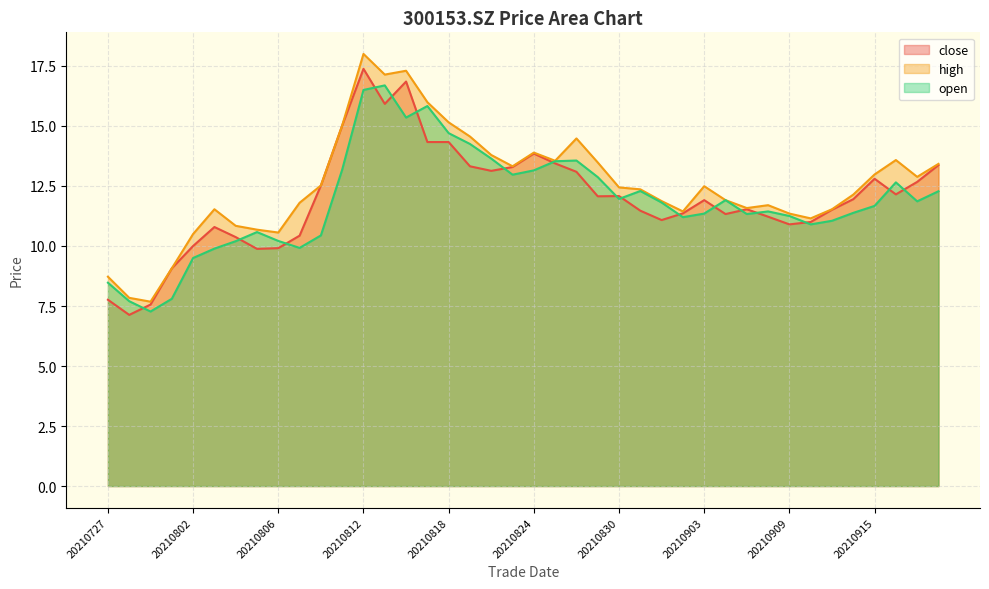

The value of high at 20210908 is 11.7. True or false?

True